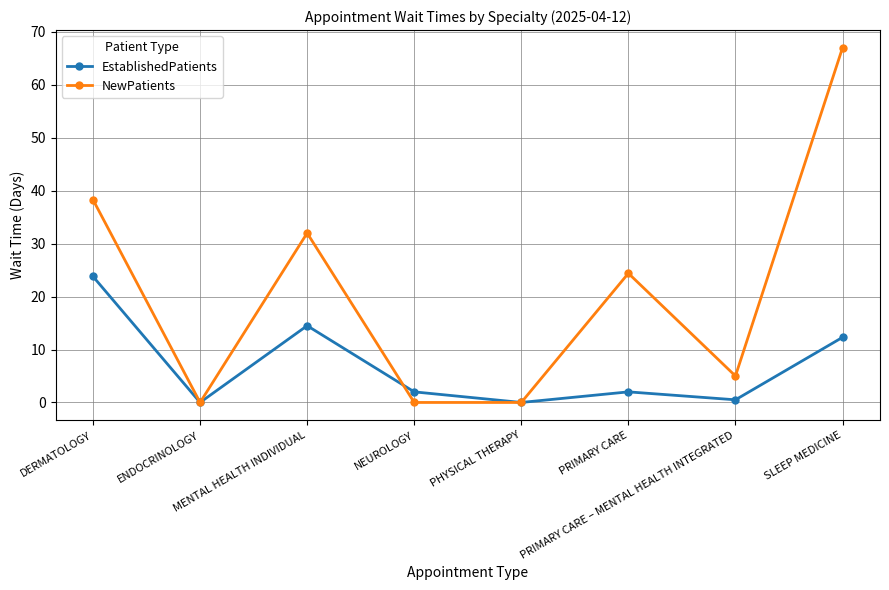

Which series has the largest range (max minus min)?

NewPatients